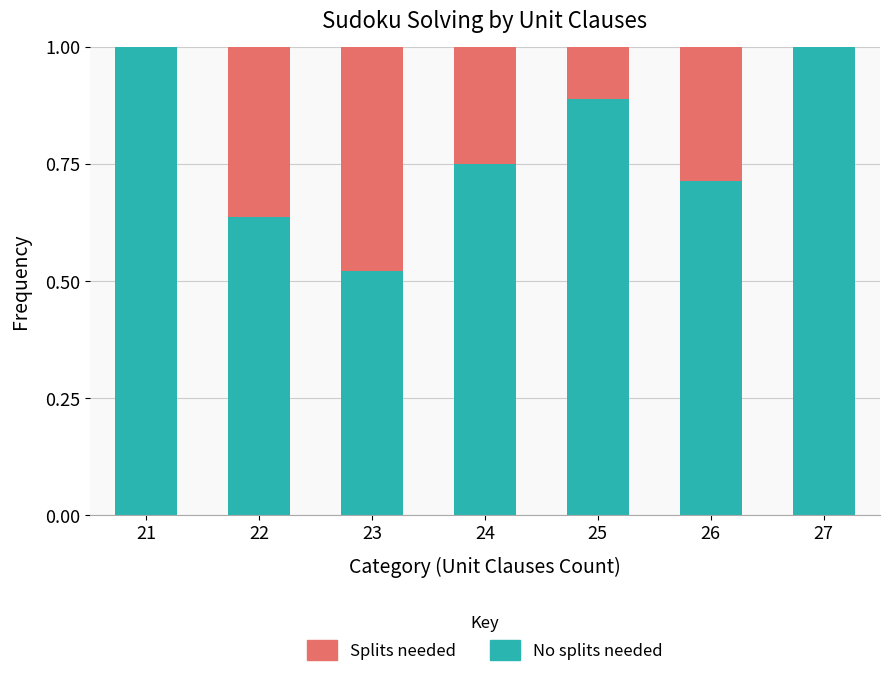

What is the total value across all series at 22?

1.0